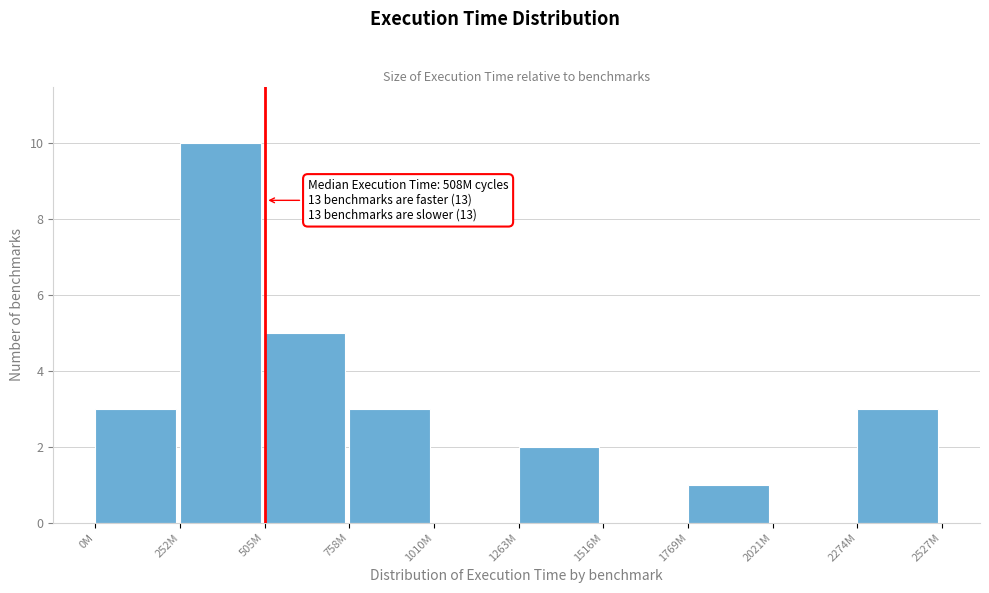

Reading right to left, extract all data points from this chart.

2274M=3	2021M=0	1769M=1	1516M=0	1263M=2	1010M=0	758M=3	505M=5	252M=10	0M=3